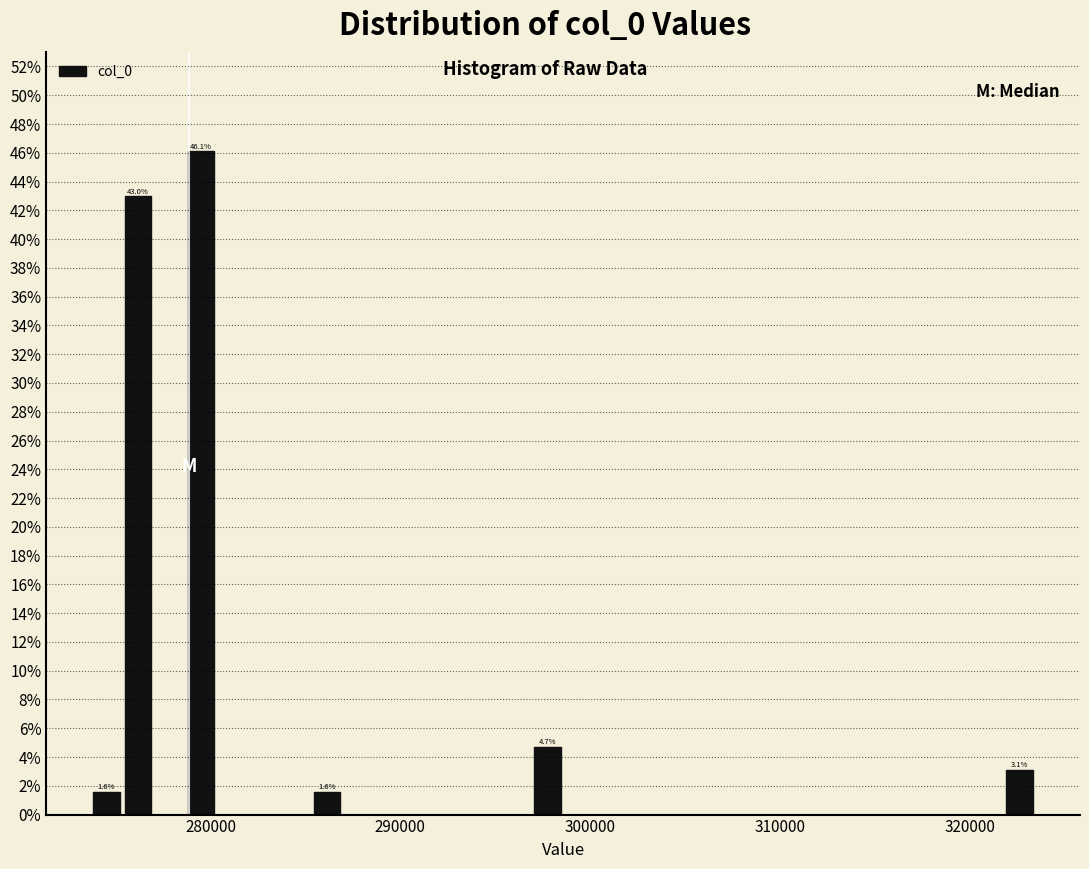

Around what value on the x-axis is the tallest bar? Give the approximate position of its centre, as read against the axis.

279000